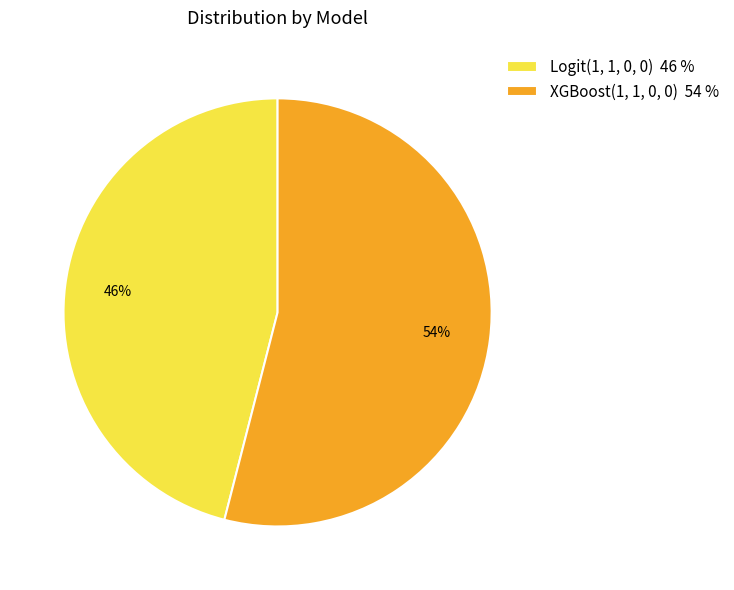

Do Logit(1, 1, 0, 0) 46 % and XGBoost(1, 1, 0, 0) 54 % together represent more than half of the pie?

Yes